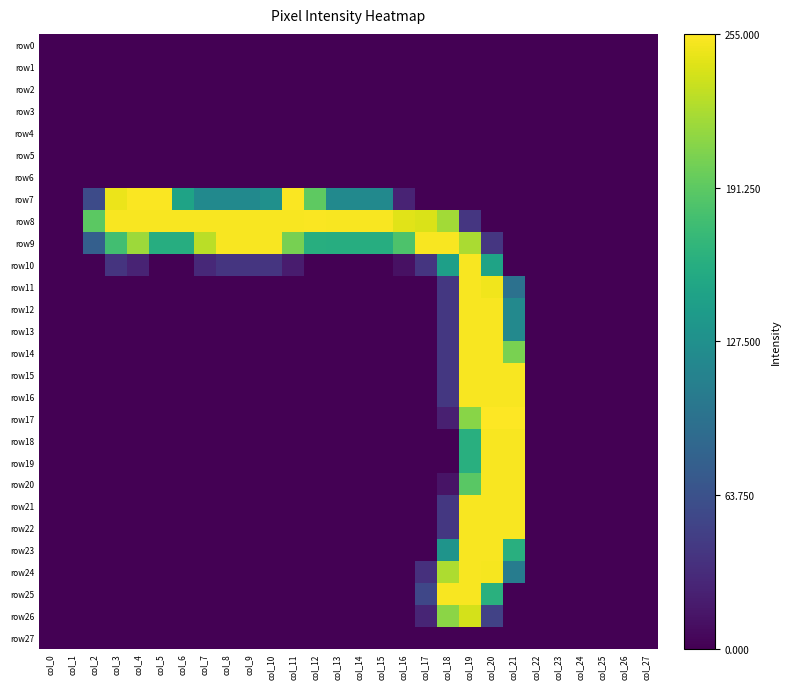

At how many categories does at least one series exceed 117?

20